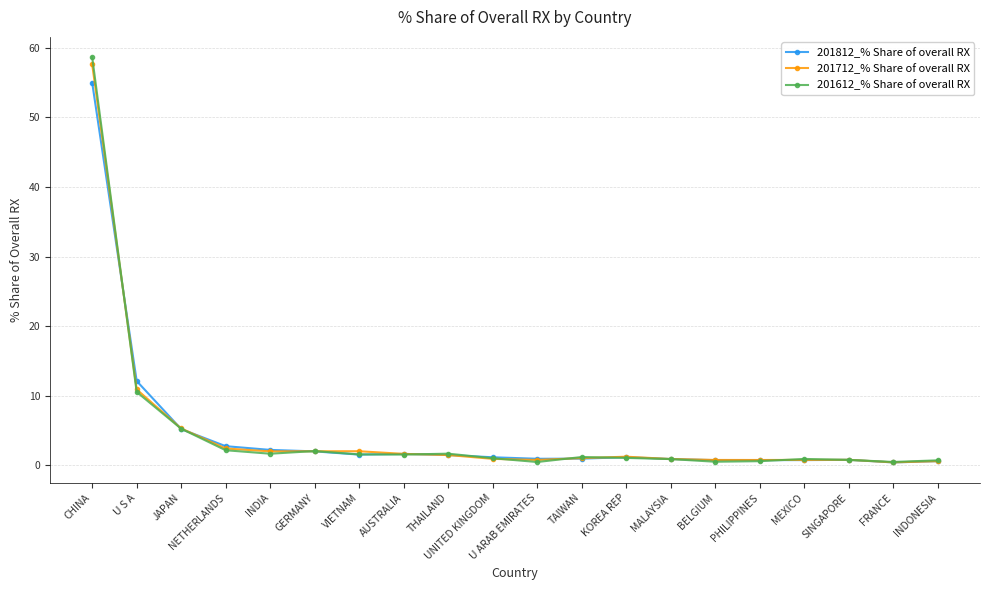

True or false: 201612_% Share of overall RX has more than 0 points higher than both neighbors.

True